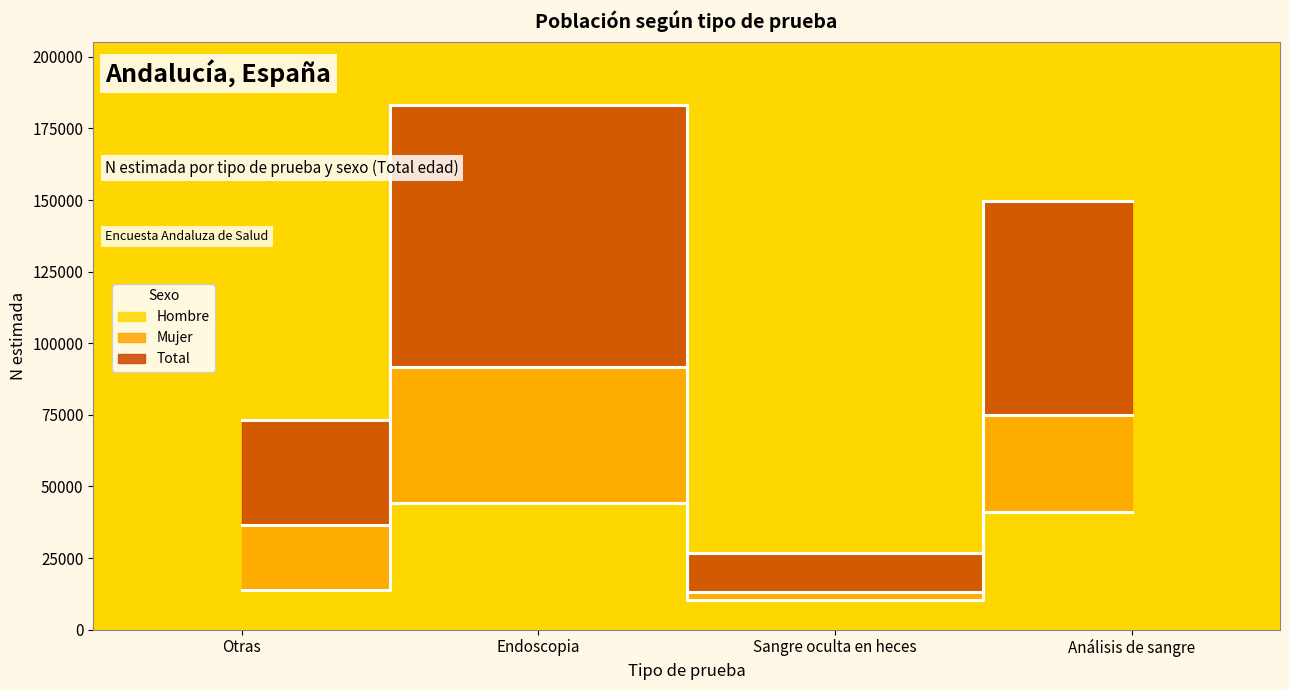

What is the approximate value of Hombre at Sangre oculta en heces, to the nearest 100?

10400